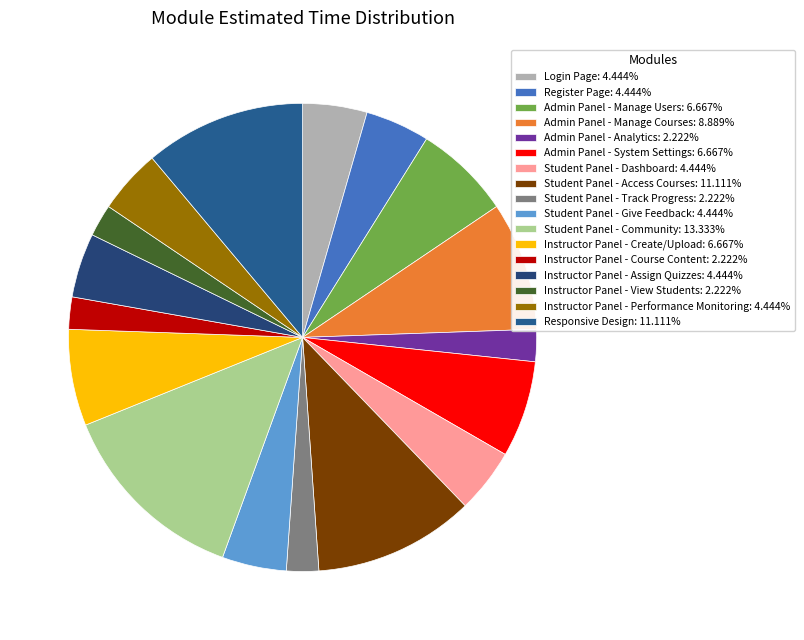

Does Instructor Panel - Course Content represent more than half of the total?

No